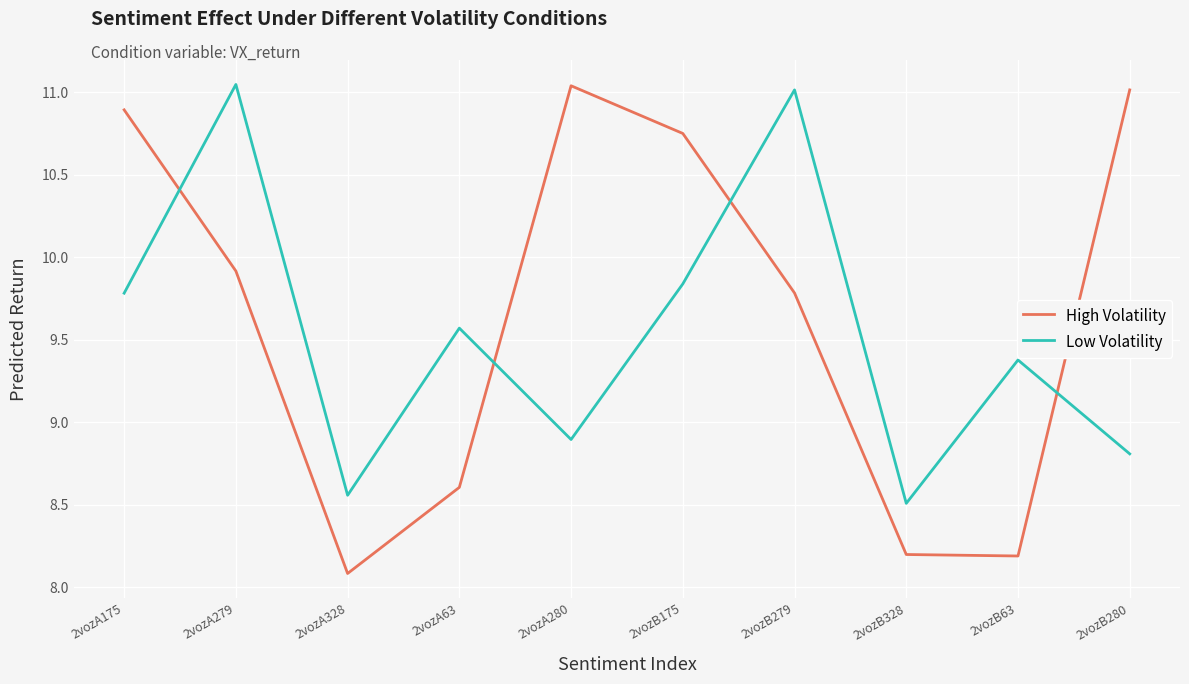

What is the lowest value of the High Volatility series?

8.1